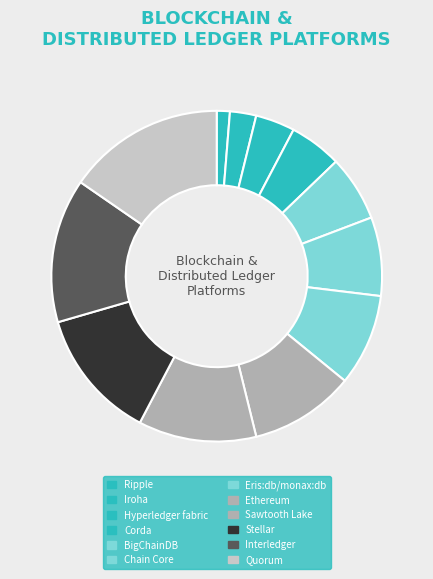

How many slices are in this pie chart?

12